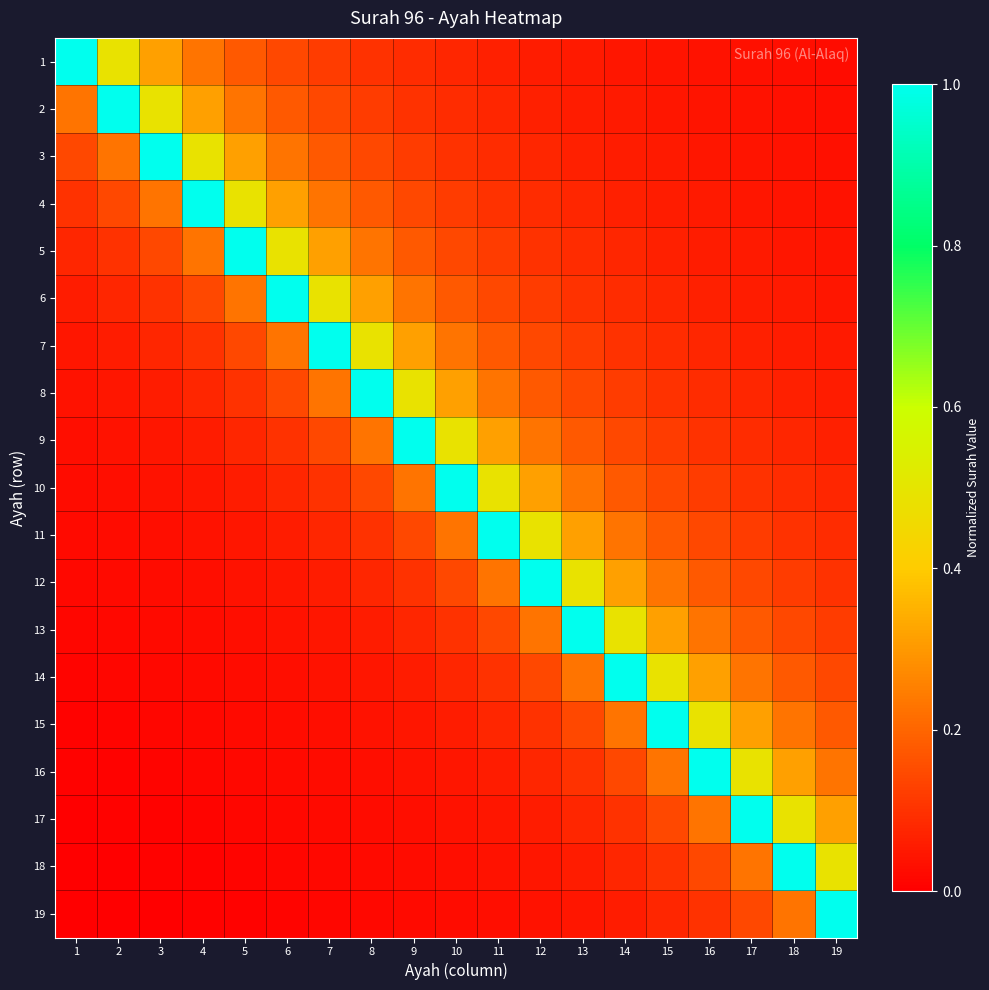

What is the total value across all series at 15?

3.6